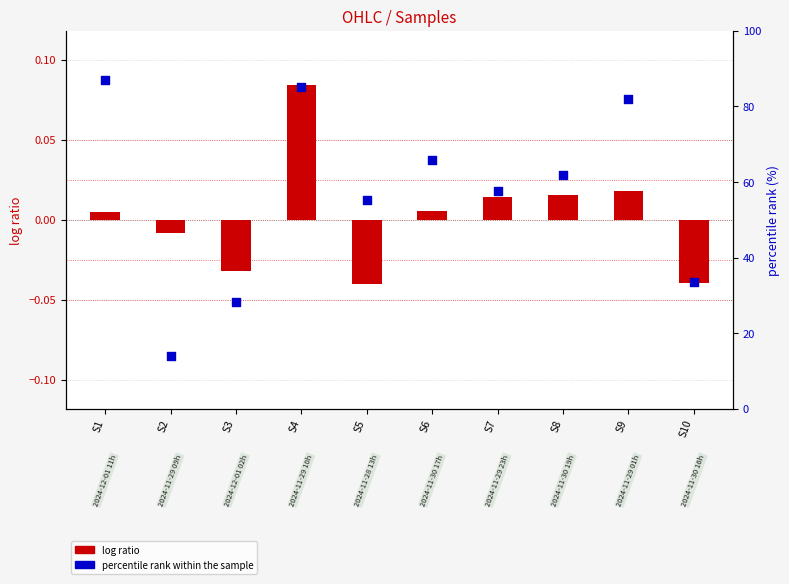

What is the total value across all series at S8?

61.9